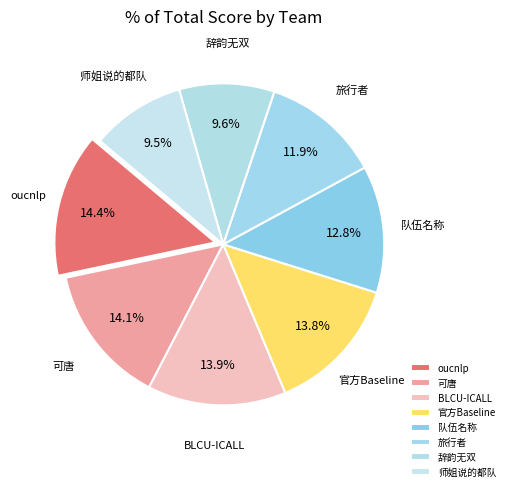

Is there any slice that represents more than half of the pie?

No